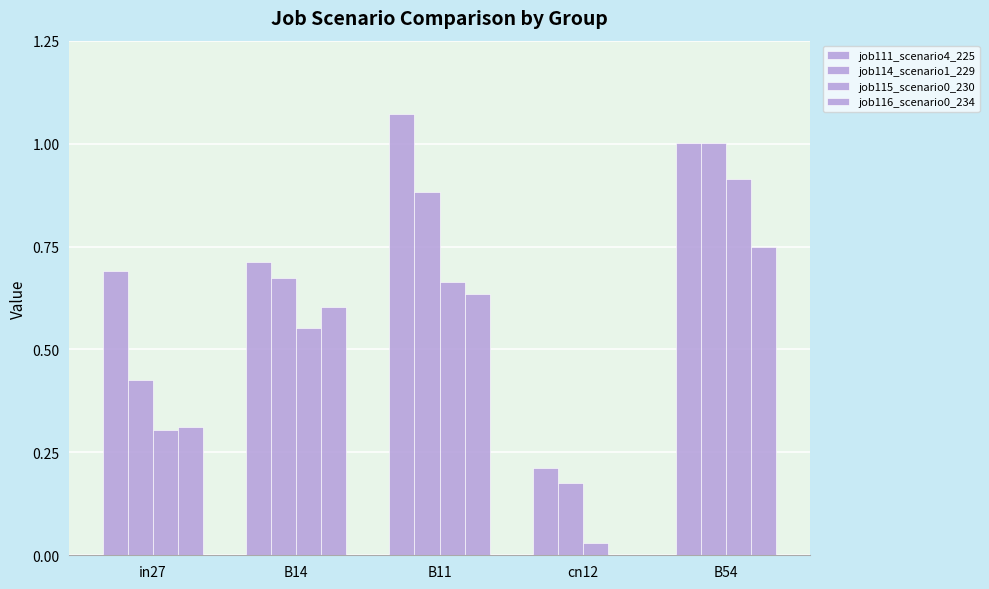

What position from the right is in27?

5